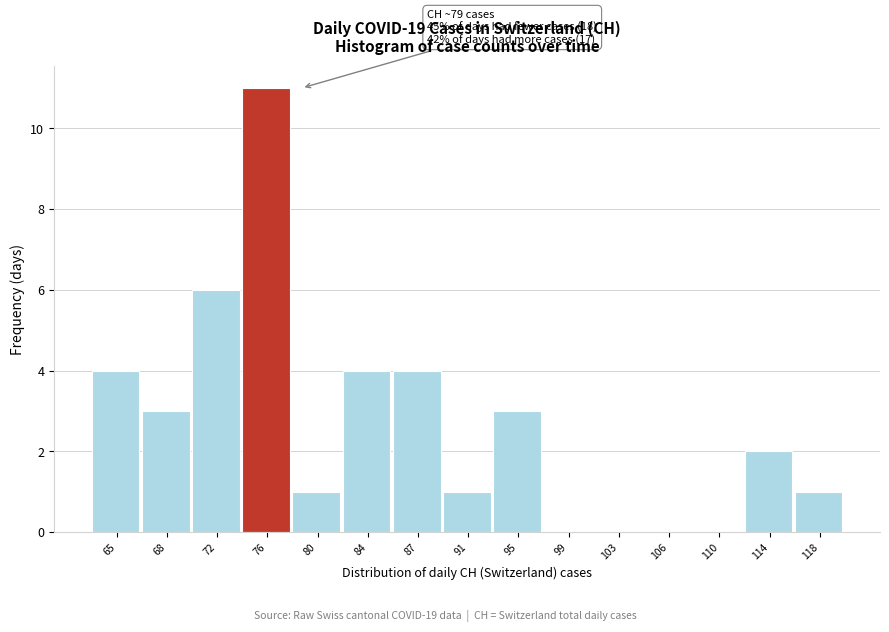

Reading left to right, what are all the values shown in this chart?

65=4	68=3	72=6	76=11	80=1	84=4	87=4	91=1	95=3	99=0	103=0	106=0	110=0	114=2	118=1